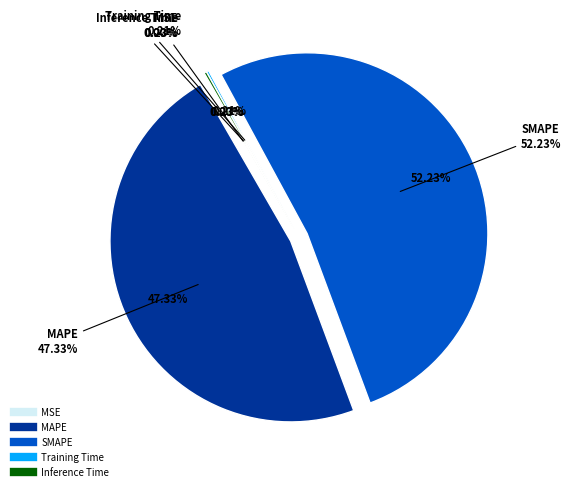

Which slice is the largest?

SMAPE